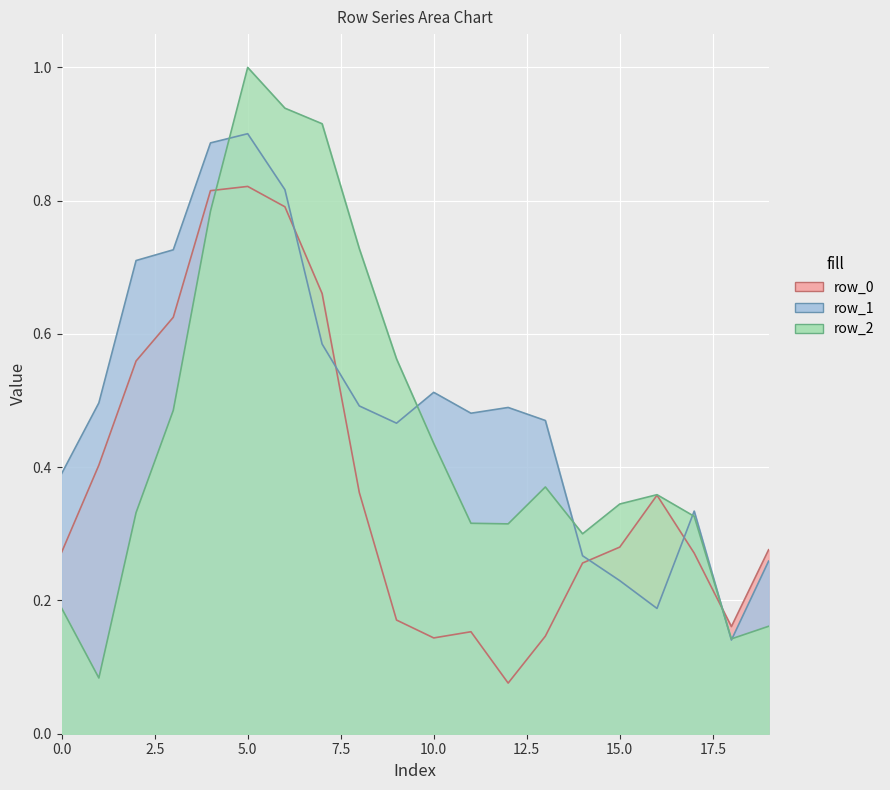

What is the sum of all row_1 values?

9.8